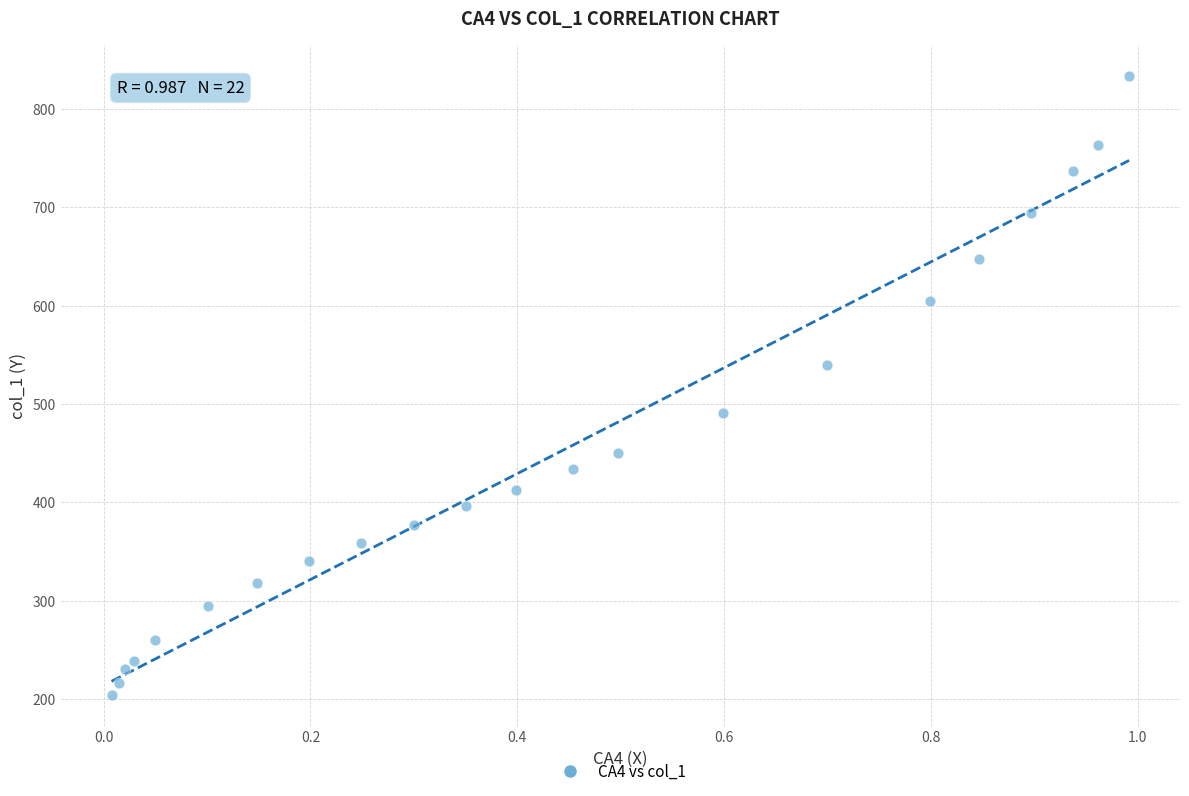

What is the range of X values (max minus min)?

1.0